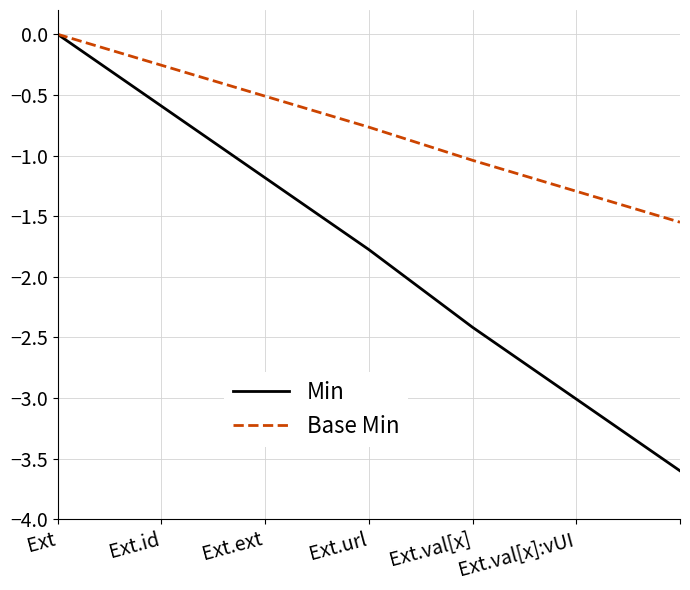

What is the minimum value shown in the chart?

-3.6